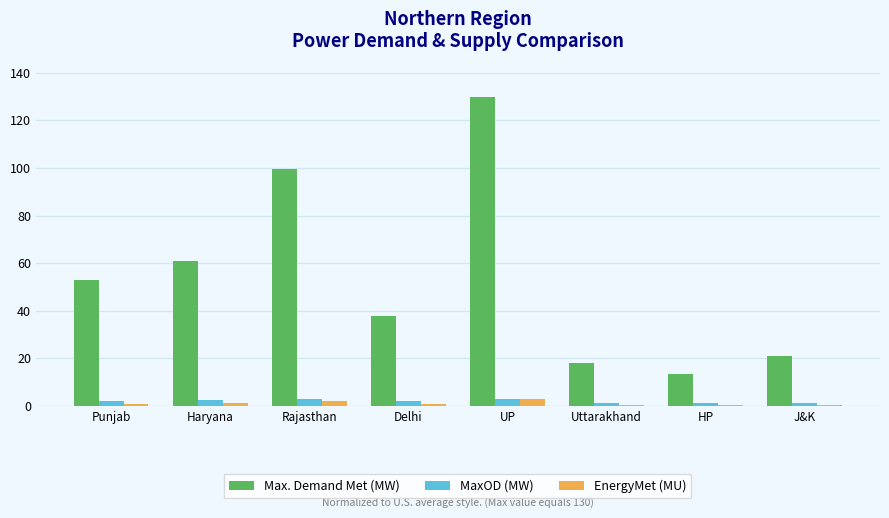

What are all the series names shown in the legend?

Max. Demand Met (MW), MaxOD (MW), EnergyMet (MU)